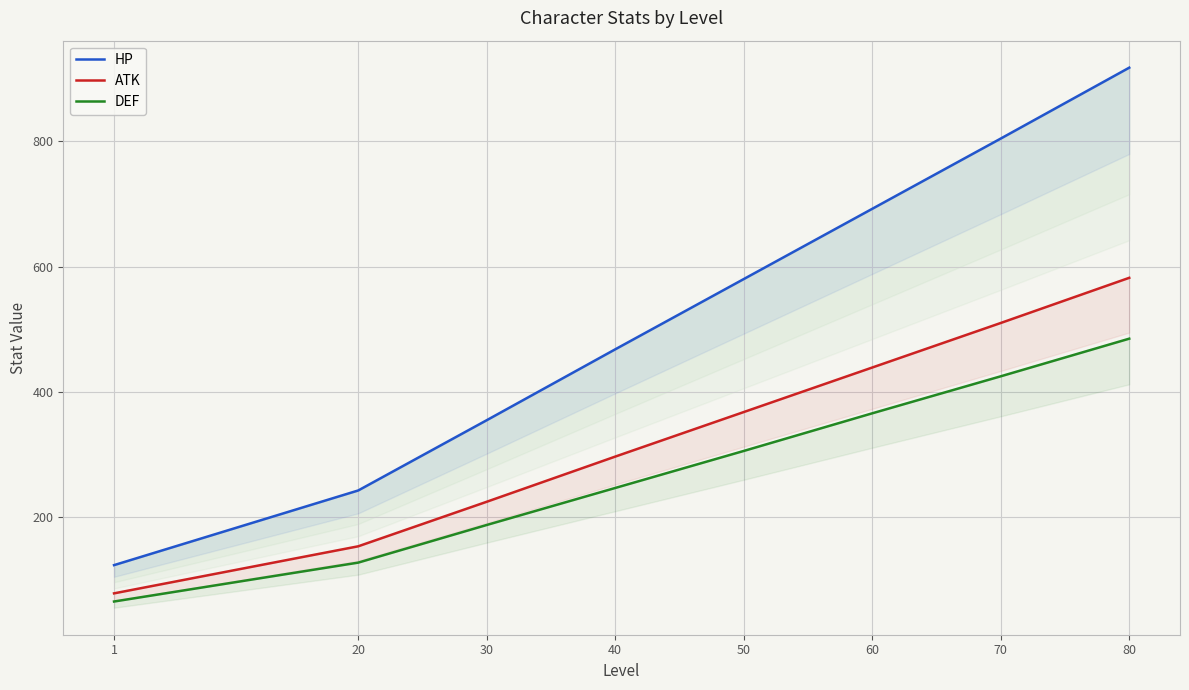

Is it true that DEF equals 104 at 1?

False